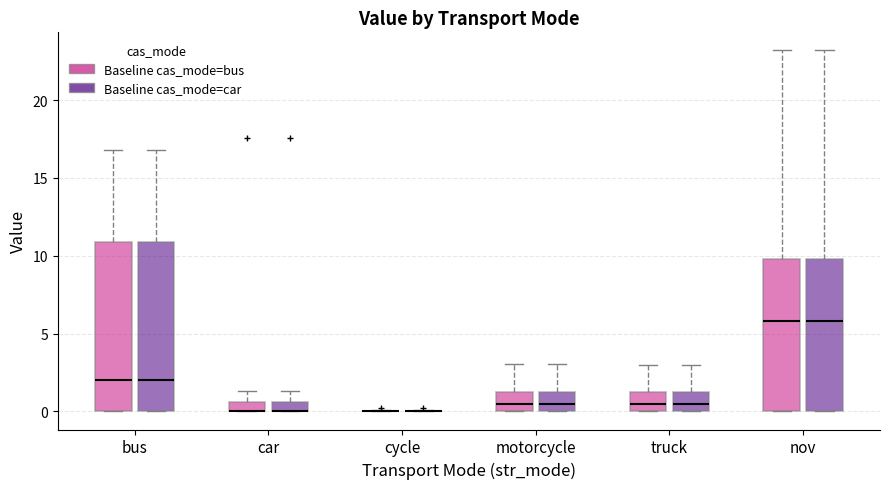

Where does the median line of the box for motorcycle (Baseline cas_mode=bus) sit on the y-axis? The values are not printed on the chart, so give them approximately, as read against the axis.

0.5